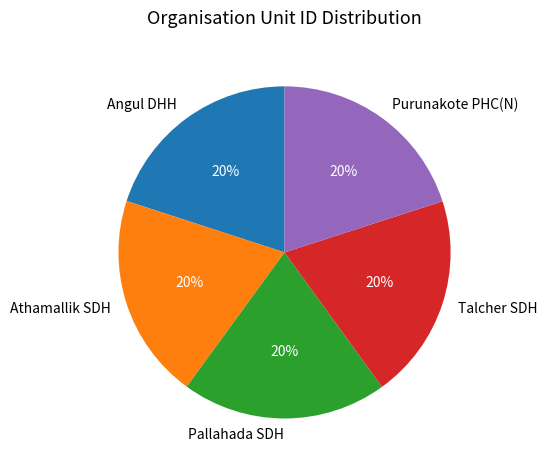

Is there any slice that represents more than half of the pie?

No